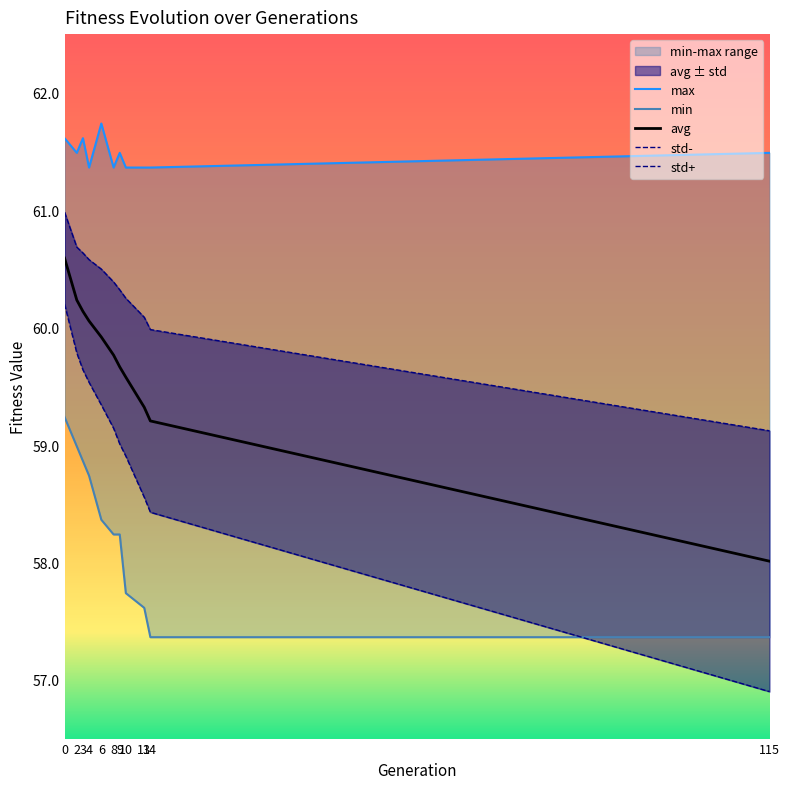

Which series has the largest range (max minus min)?

std